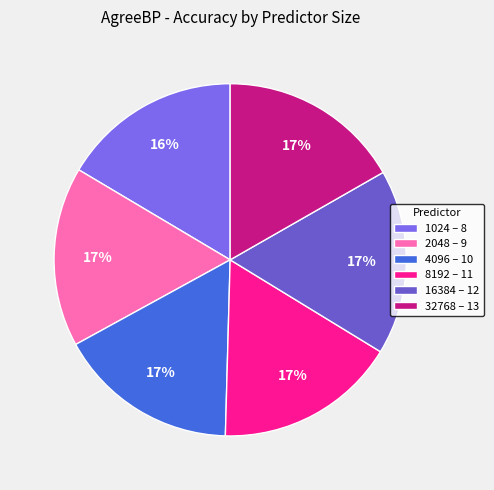

Does any single category account for the majority?

No